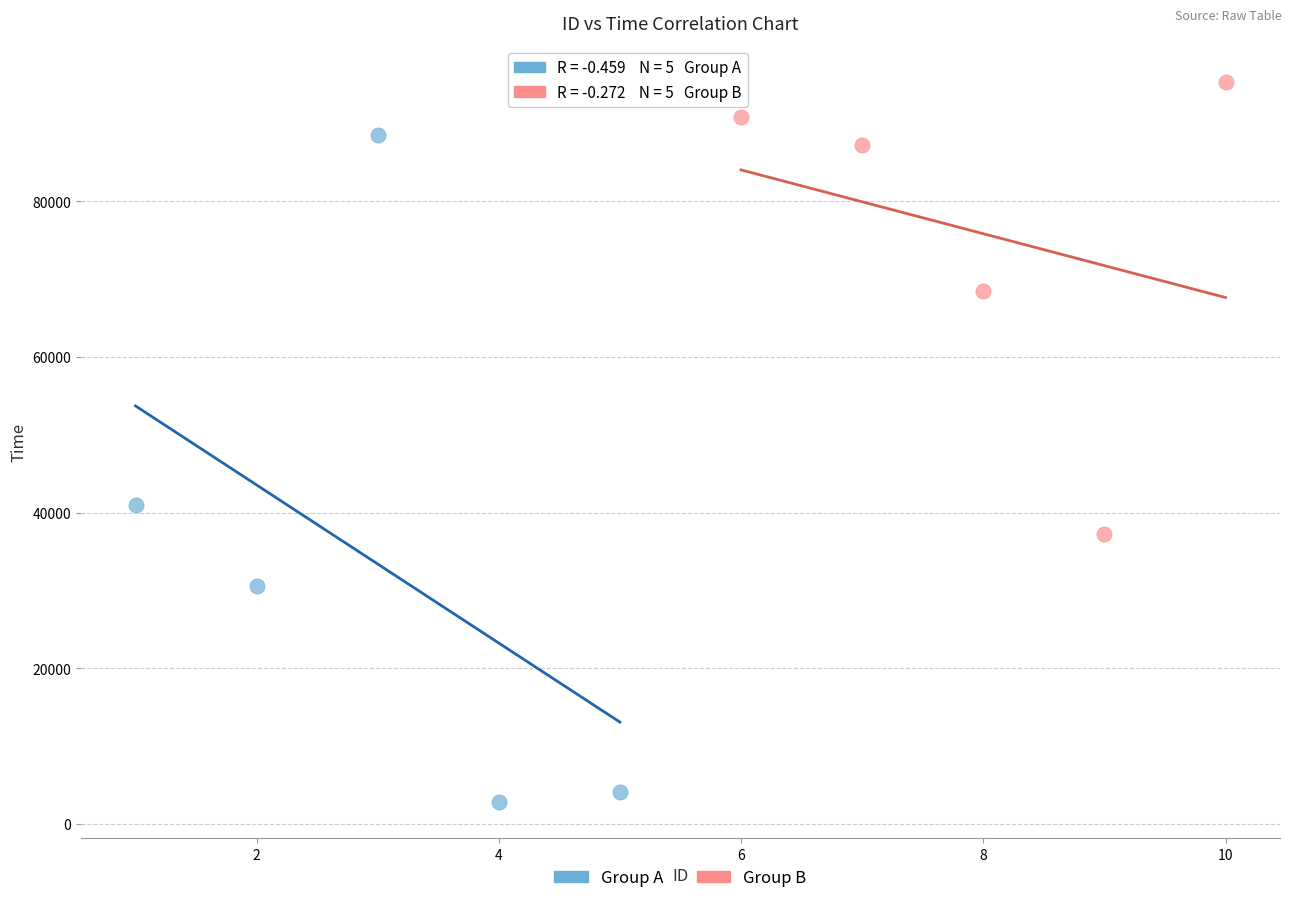

Which series reaches the minimum Y coordinate?

Group A